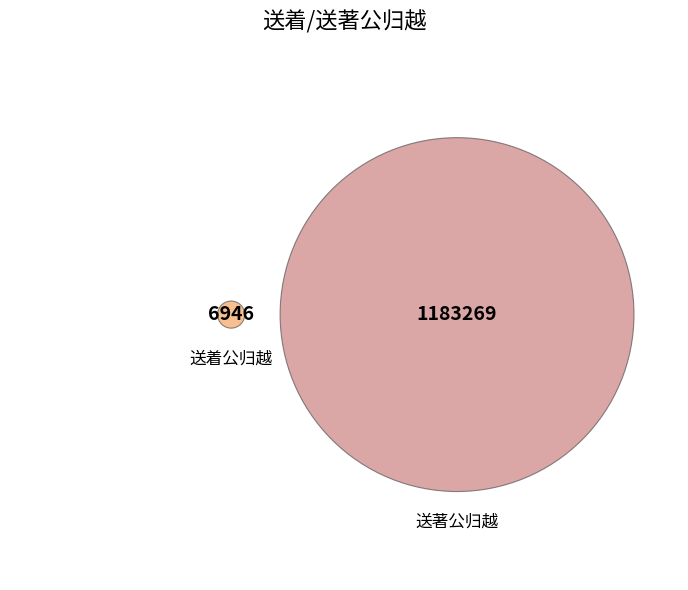

Is it true that 送著公归越 is 89% of the pie?

False